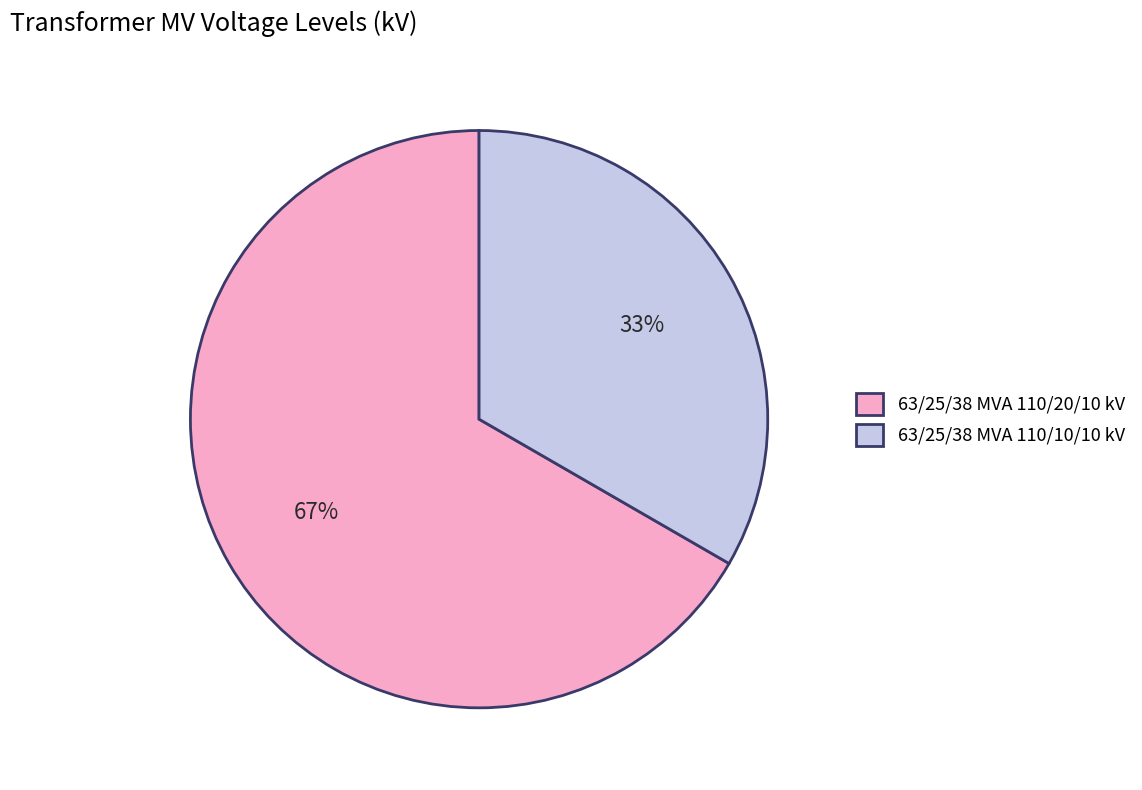

True or false: 63/25/38 MVA 110/20/10 kV accounts for 67% of the total.

True